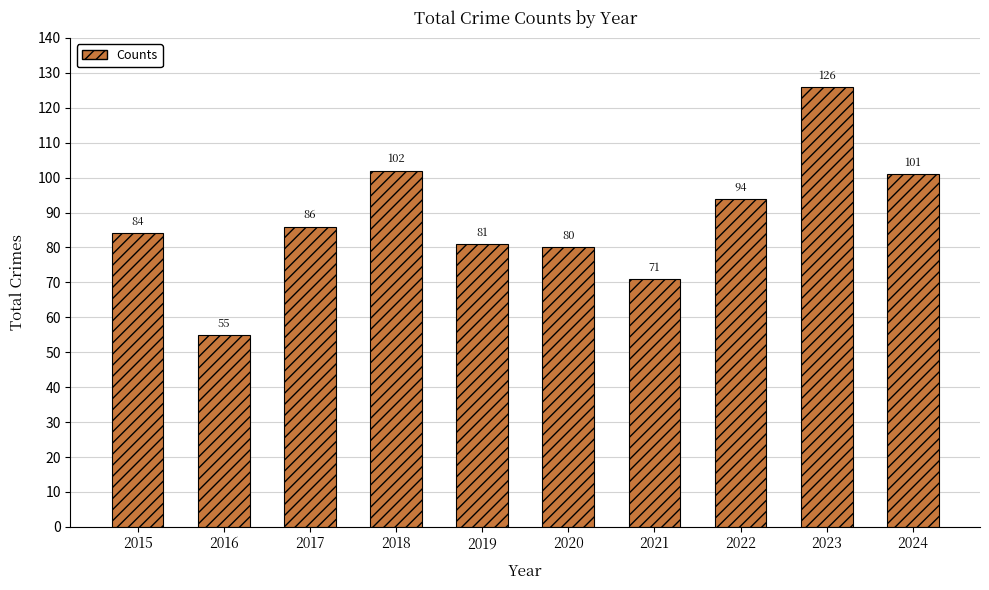

What is the difference between the maximum and minimum values?

71